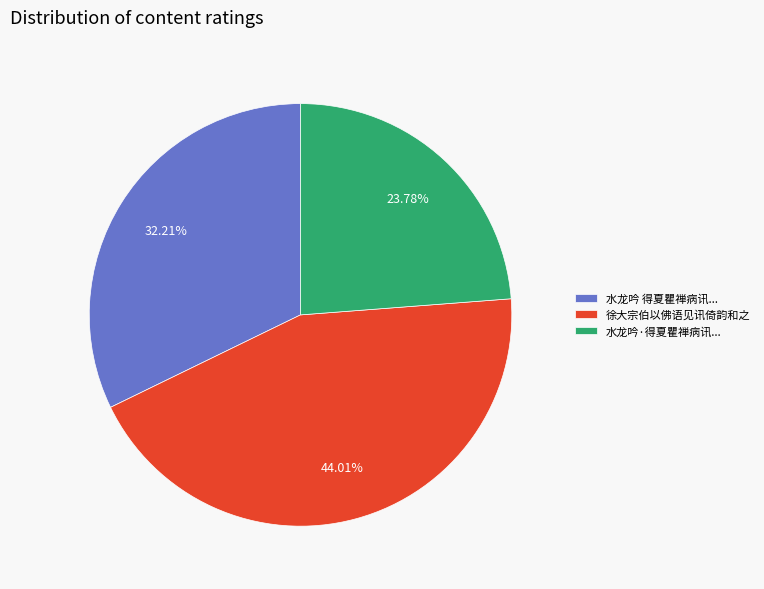

Is there a majority slice in this chart?

No